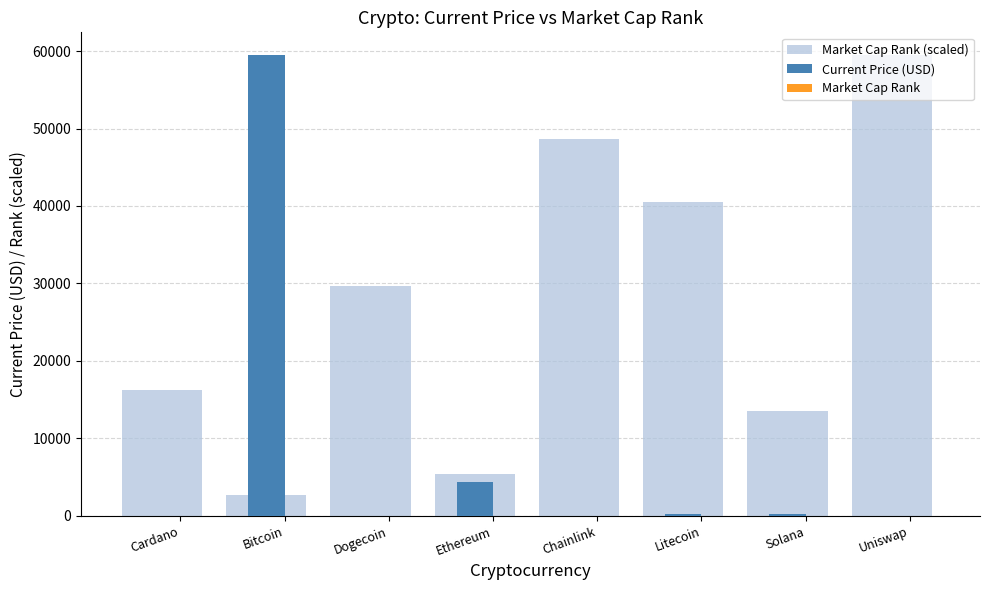

At which label does Current Price (USD) reach its peak?

Bitcoin